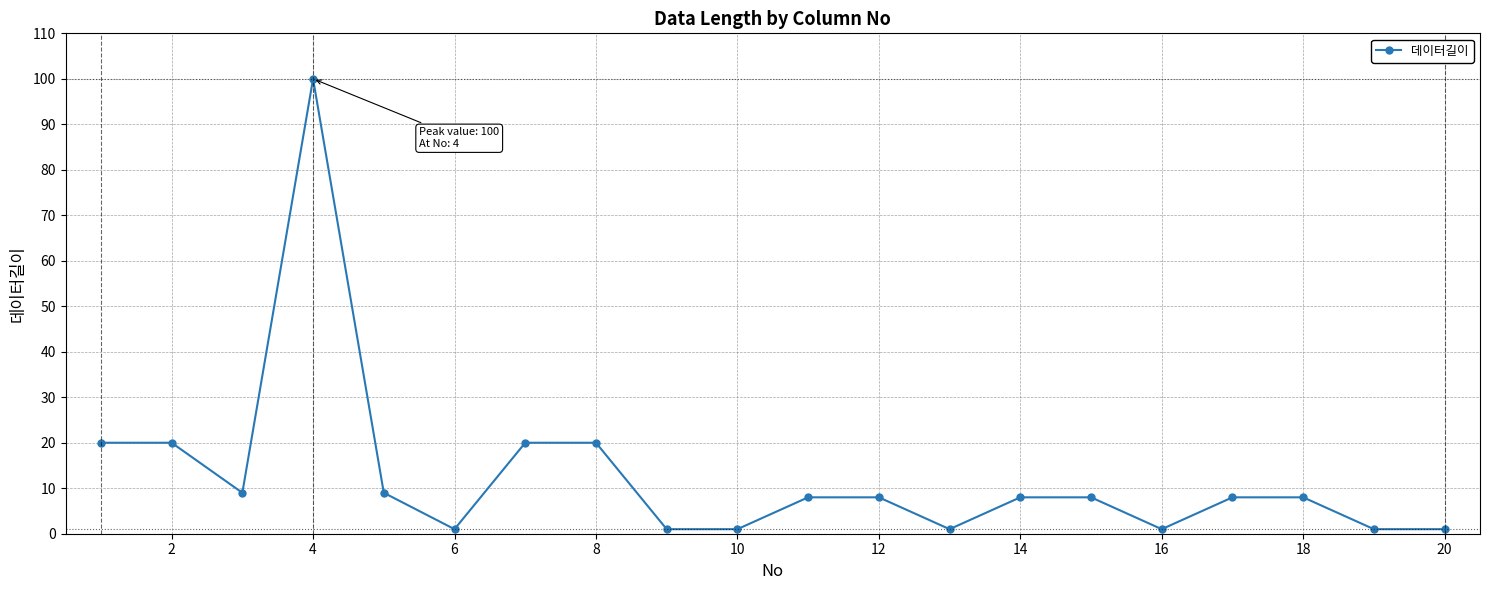

What is the sum of all values?

253